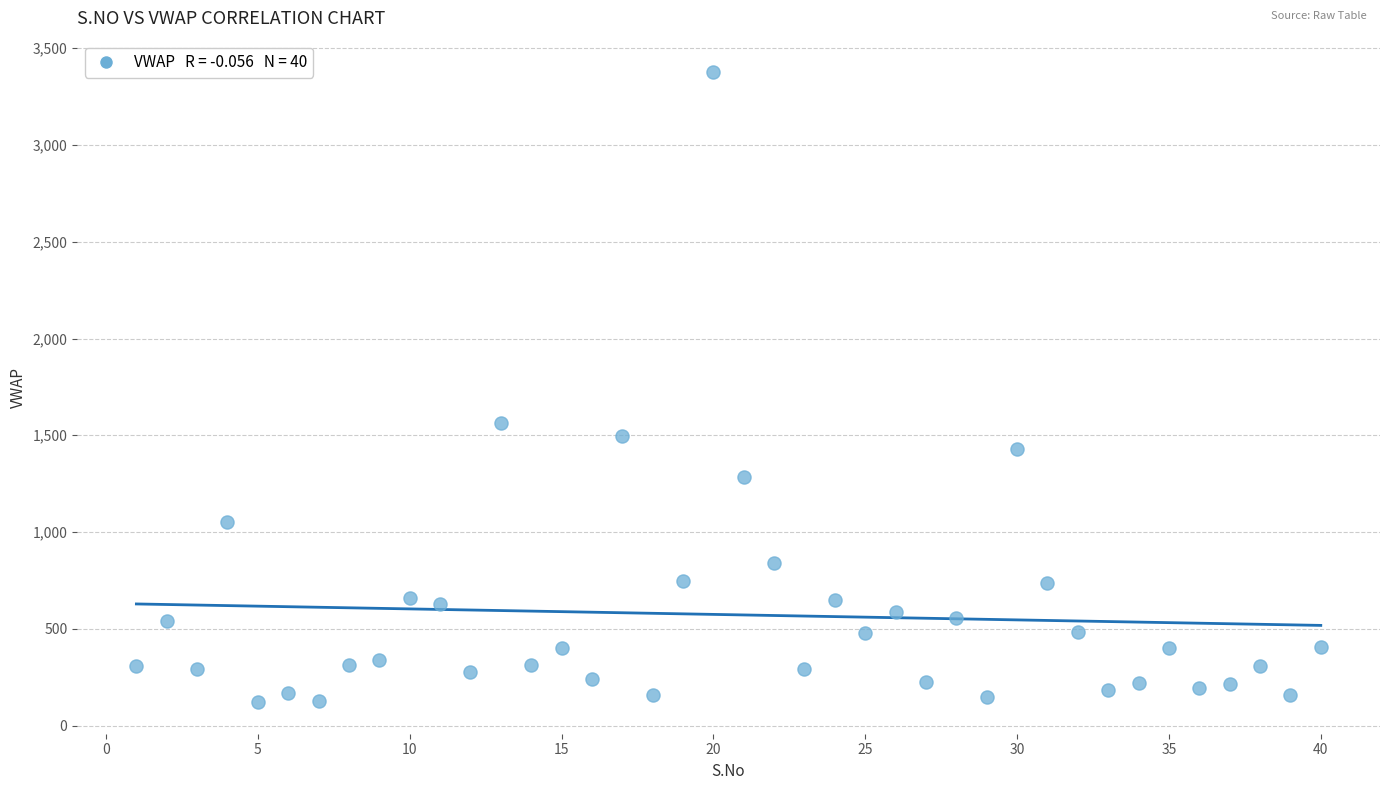

What Y value in the scatter plot is closest to 1748?

1561.9